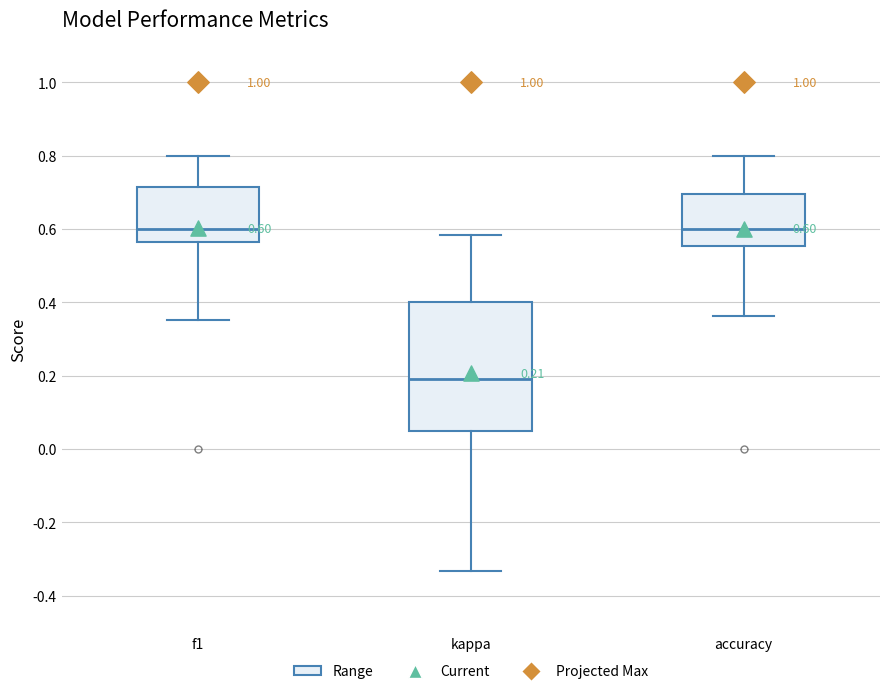

Comparing the boxes themselves (not the whiskers), which one is the tallest?

kappa